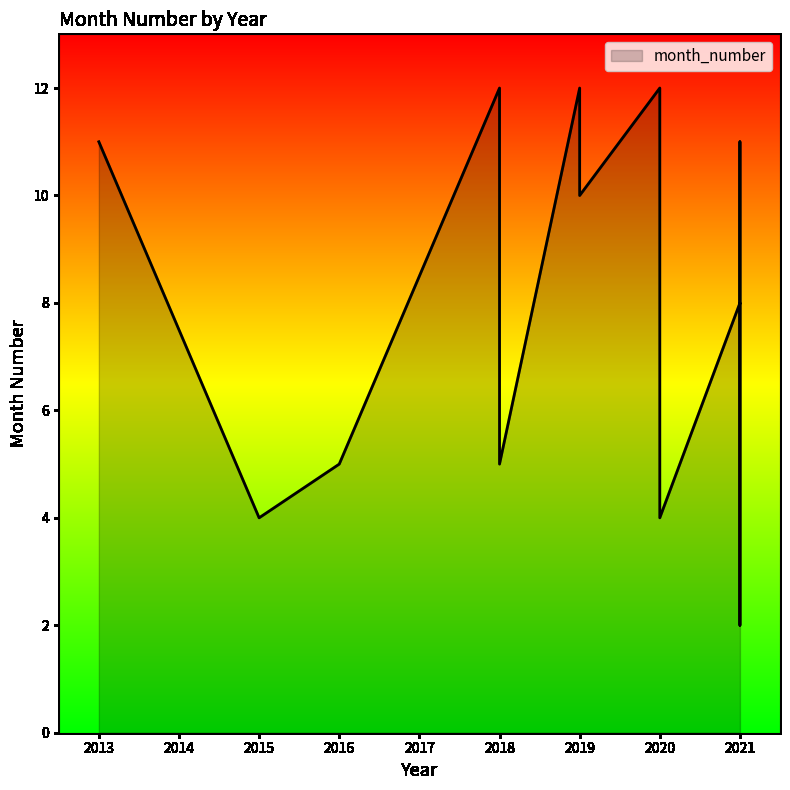

How many points are lower than both their immediate neighbors (excluding endpoints)?

4